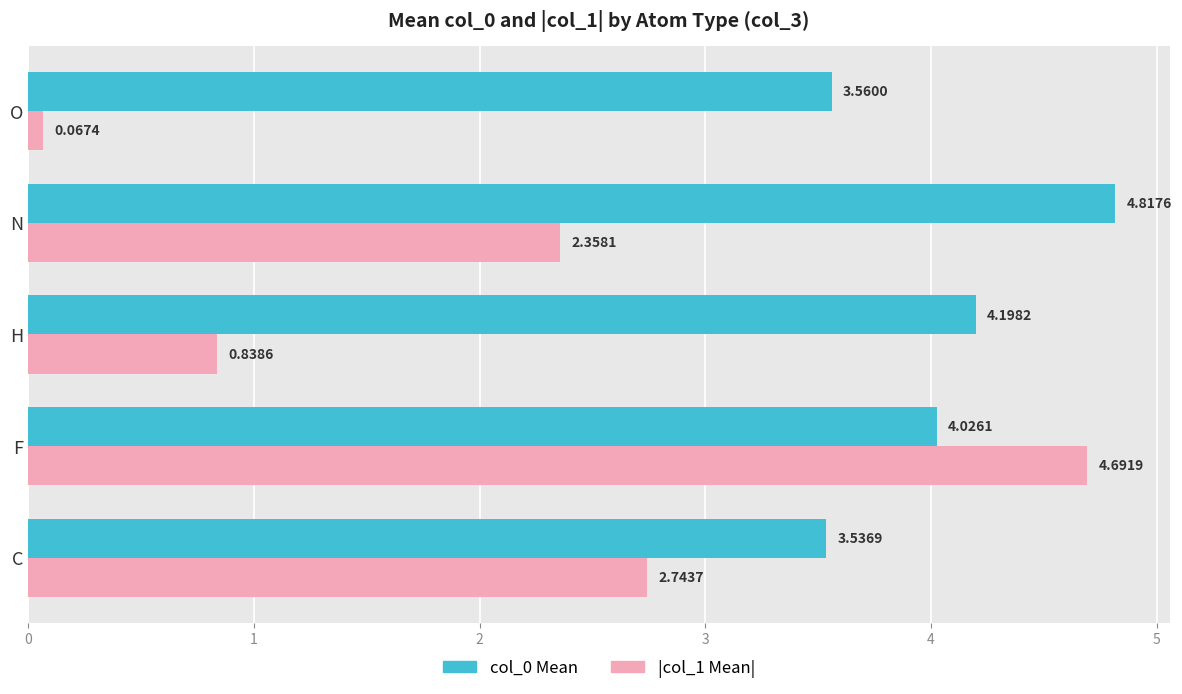

Which category has the lowest value across all series?

O